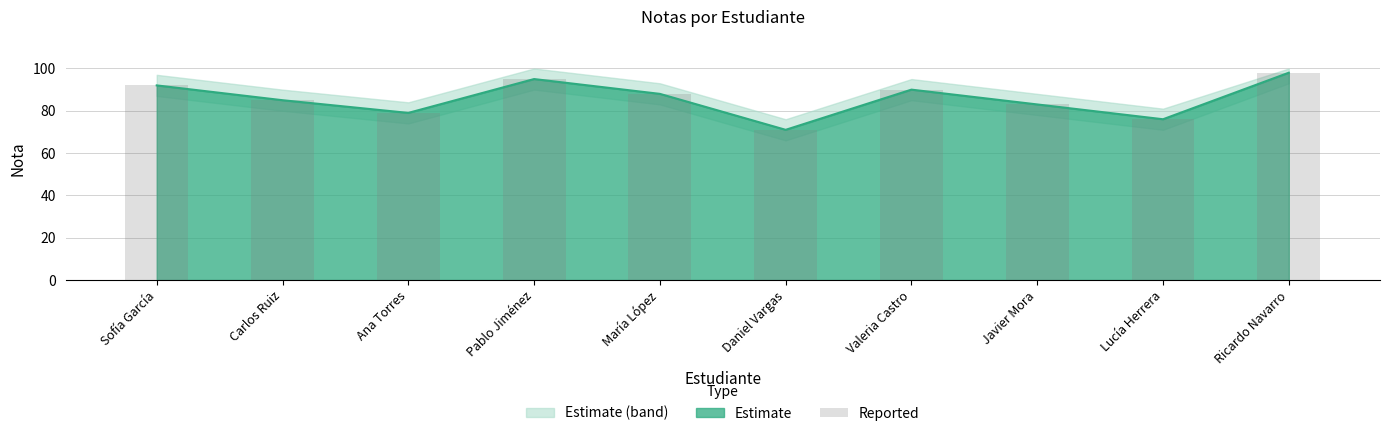

What is the difference between the maximum and minimum values?

27